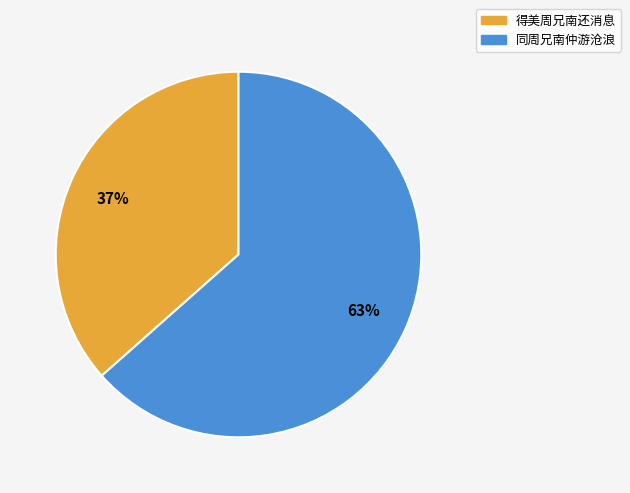

What is the smallest slice in the pie chart?

得美周兄南还消息